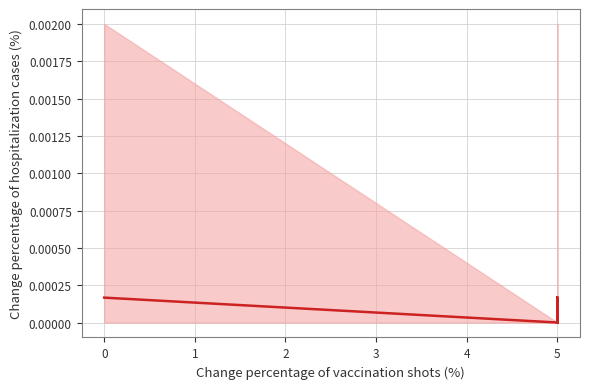

How many positive values are there?

7